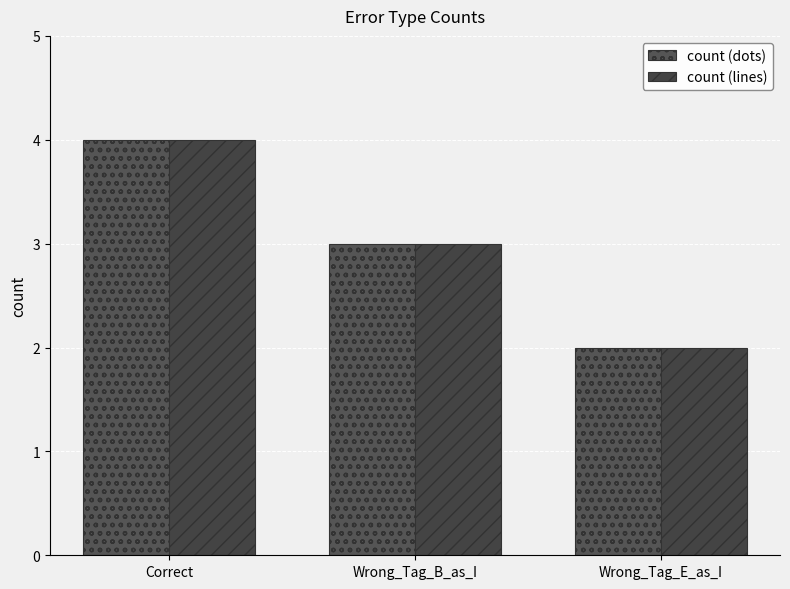

How many categories are shown in the chart?

3